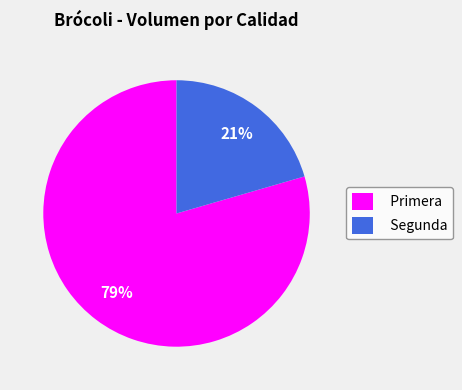

Which has a higher value, Primera or Segunda?

Primera